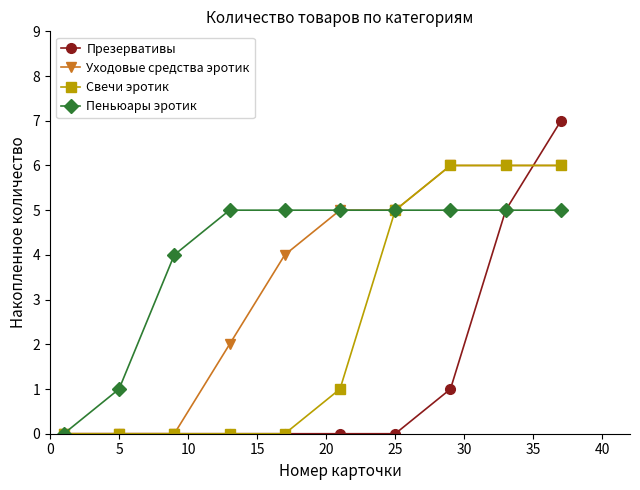

Which series has the largest total across all categories?

Пеньюары эротик